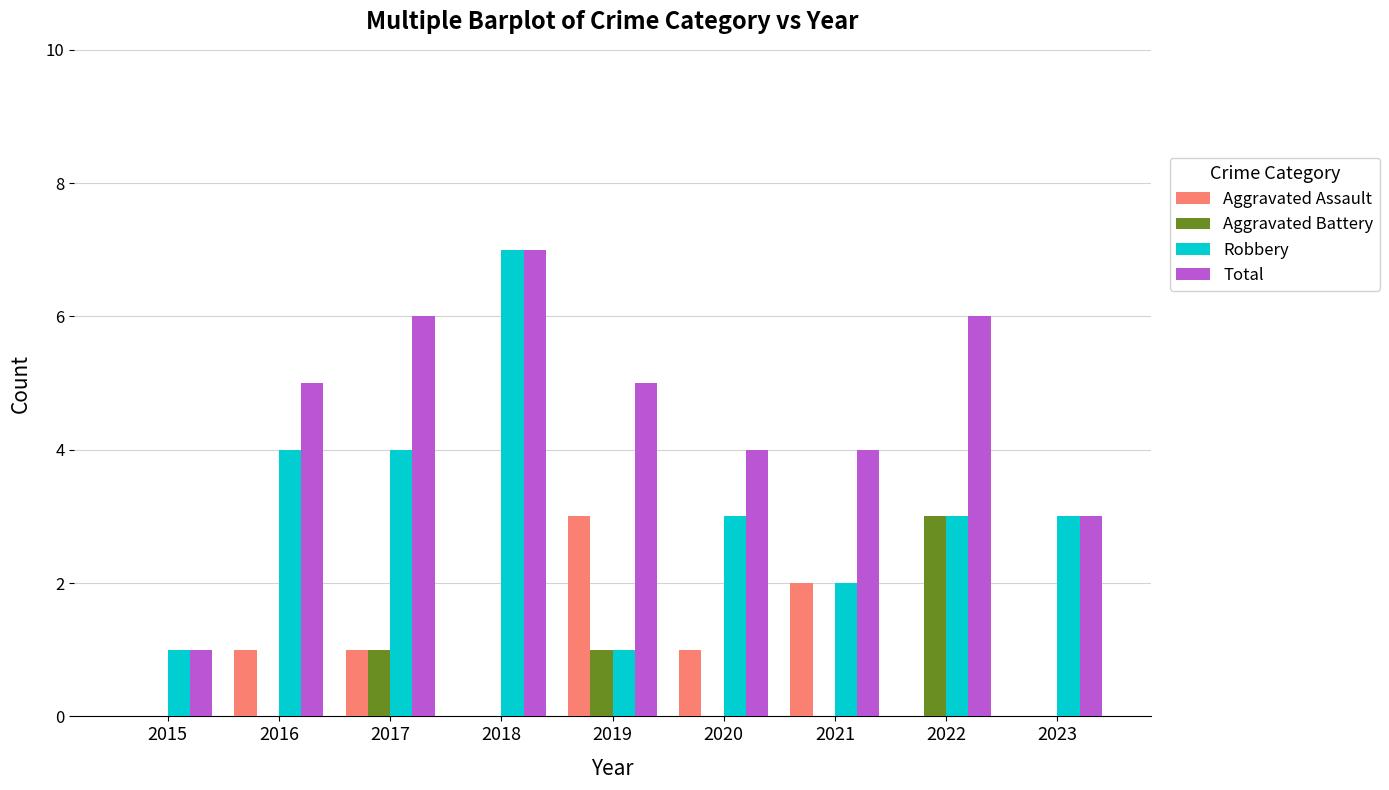

What is the sum of all Robbery values?

28